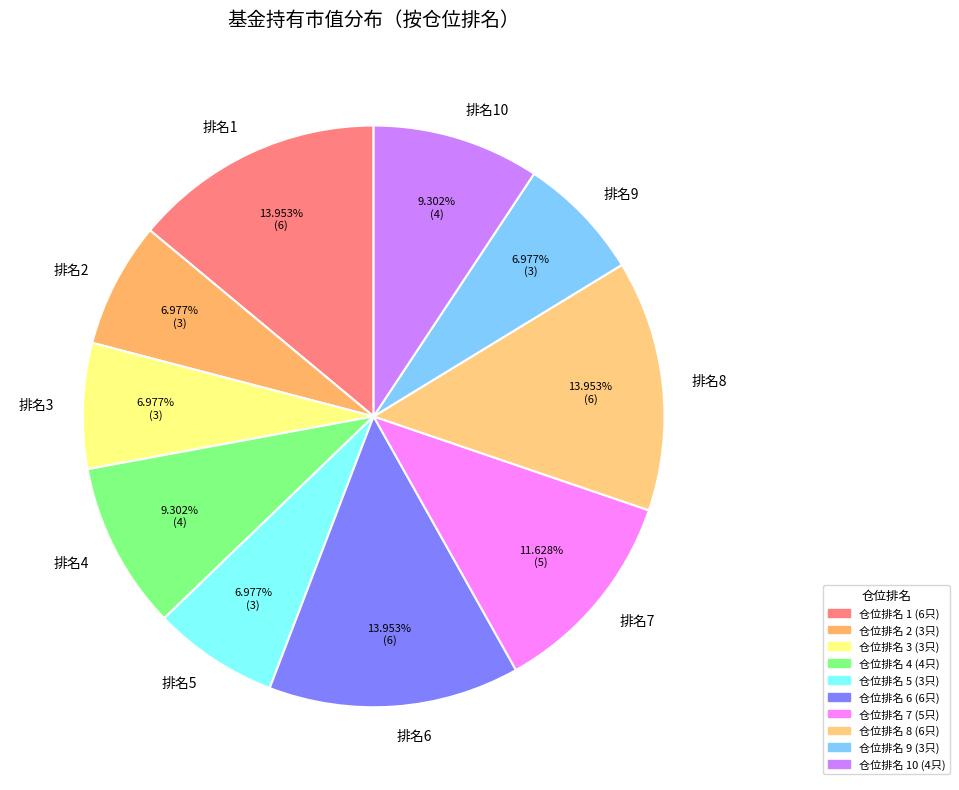

Count the number of slices in the pie.

10